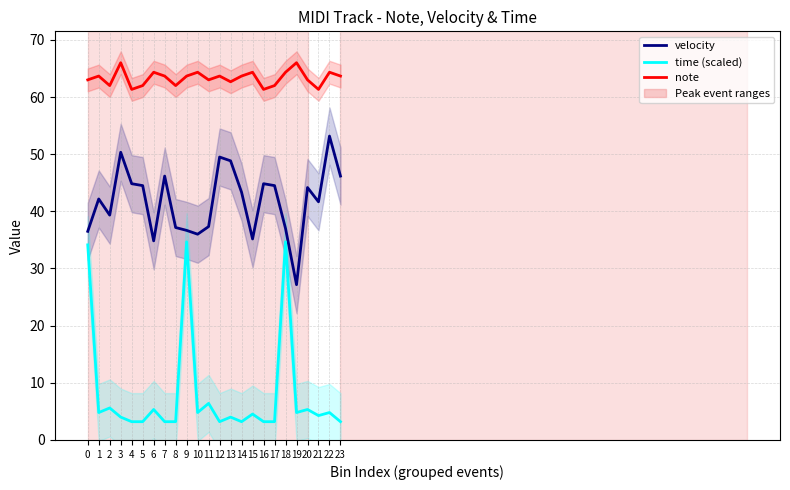

Which series has the widest spread of values?

time (scaled)